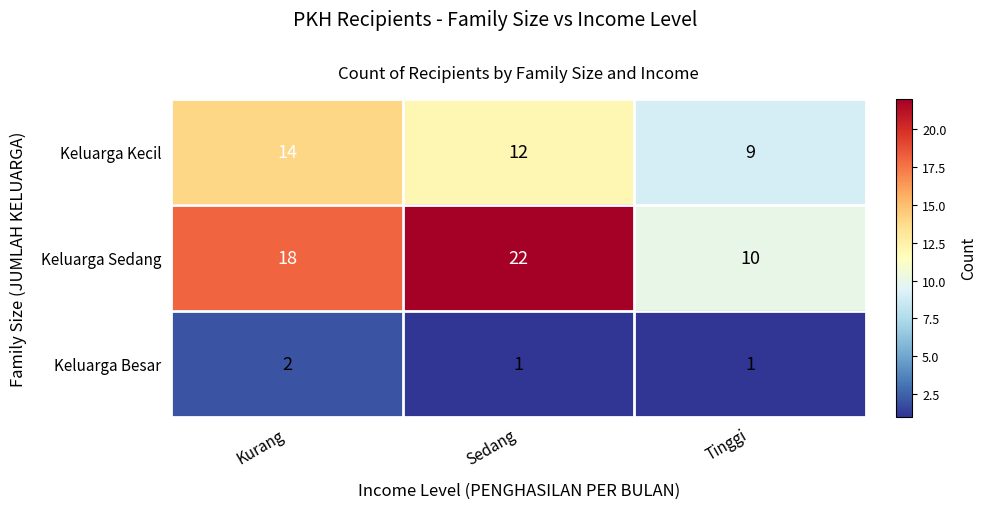

Between Kurang and Sedang, which series saw the biggest shift?

Keluarga Sedang